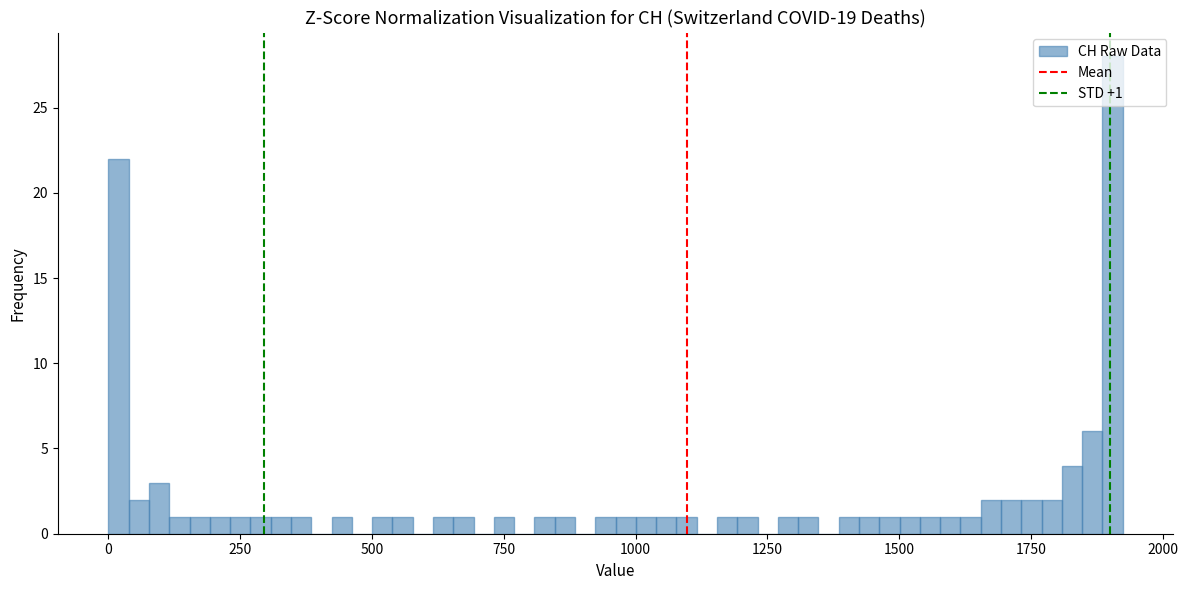

Around what value on the x-axis is the tallest bar? Give the approximate position of its centre, as read against the axis.

1900